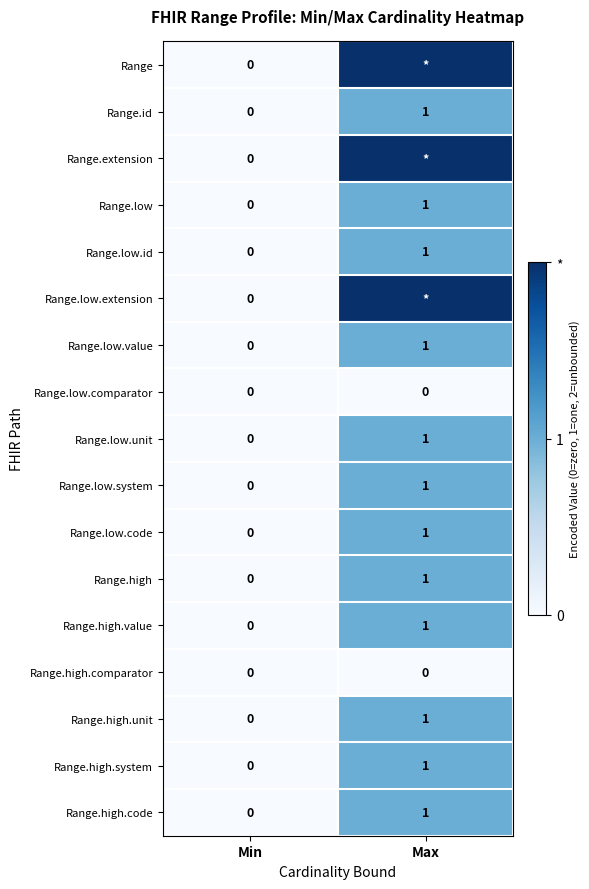

List the labels in order of Range.low.code value, smallest first.

Min, Max